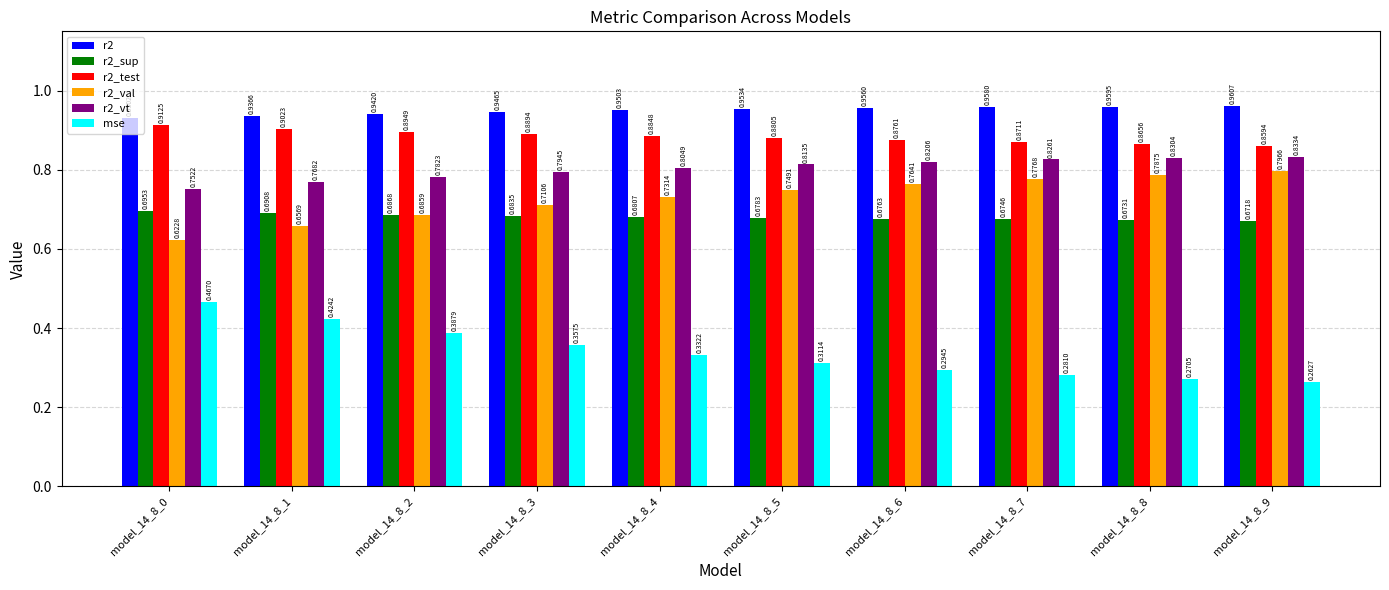

What is the sum of the r2 values at model_14_8_8 and model_14_8_3?

1.9